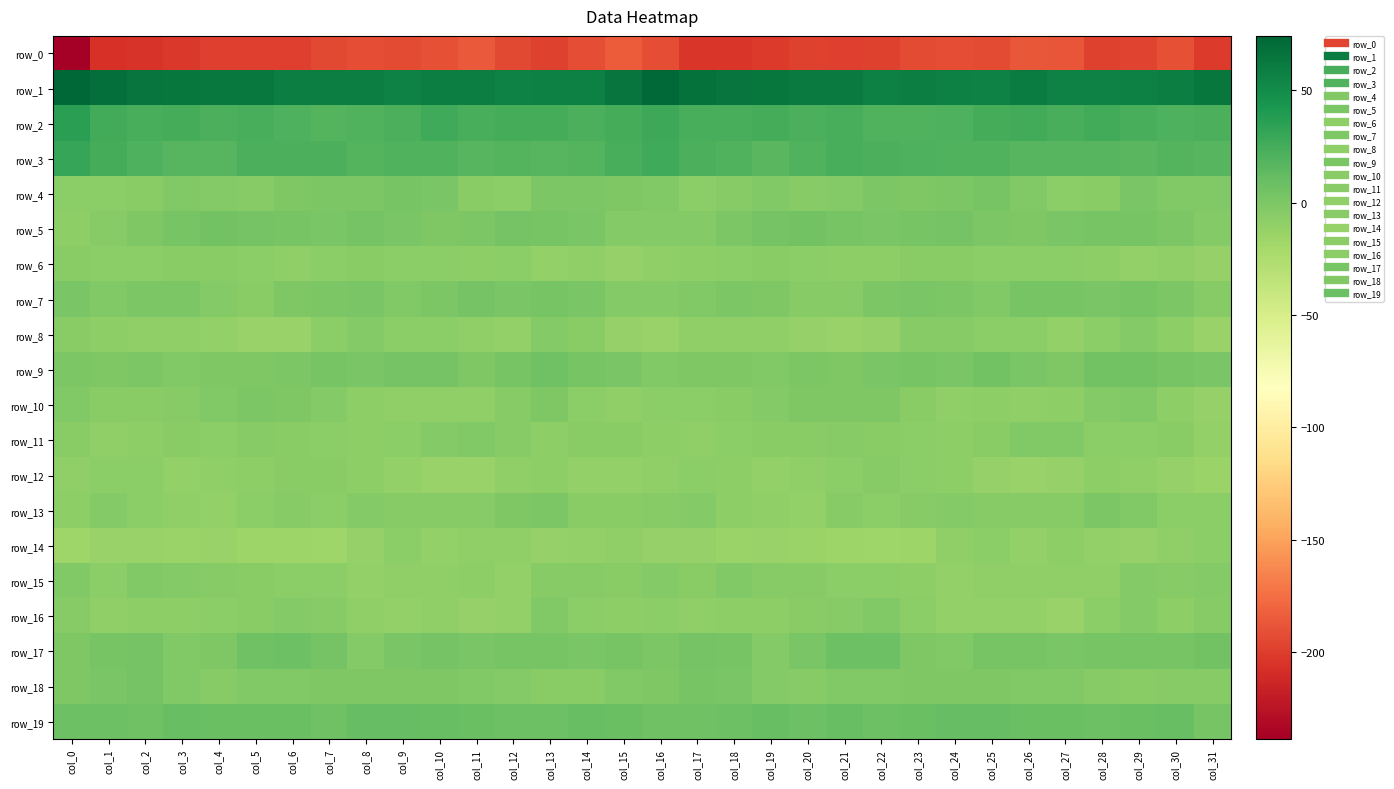

At which category is the sum across all series the highest?

col_13